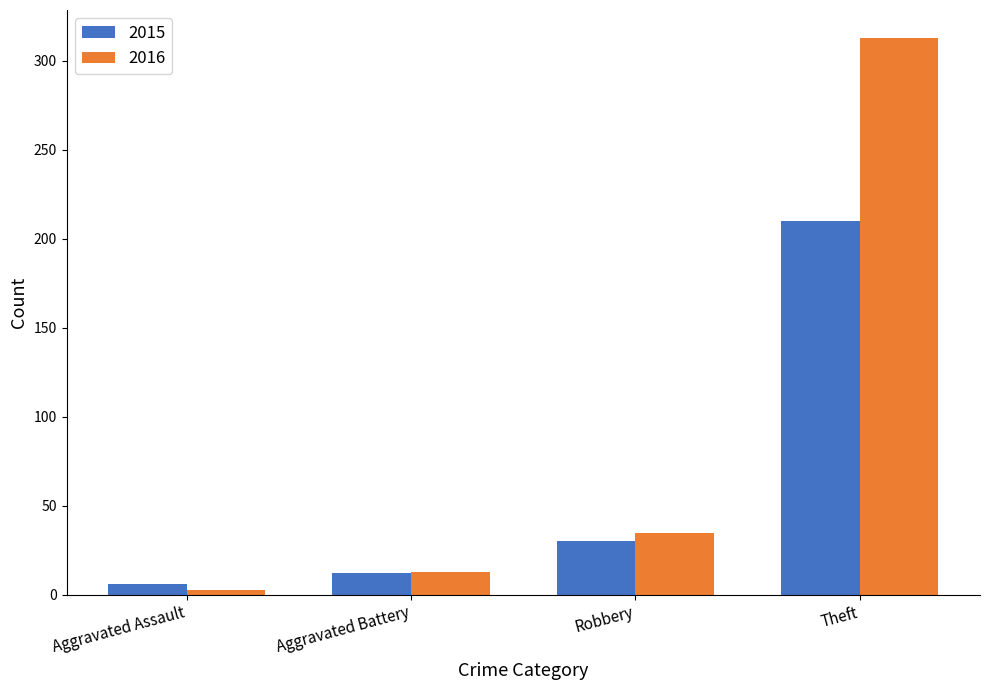

Read the 2016 value at Aggravated Battery.

13